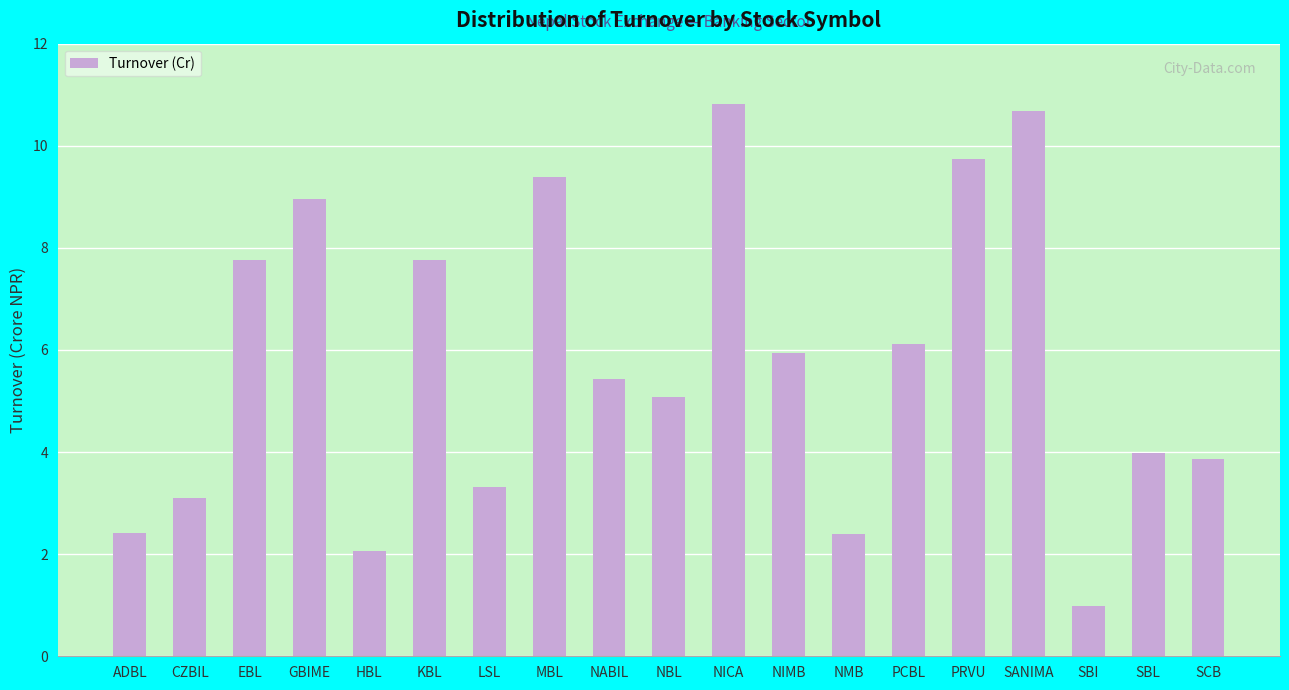

Is it true that the value at SBL is 4.0?

True